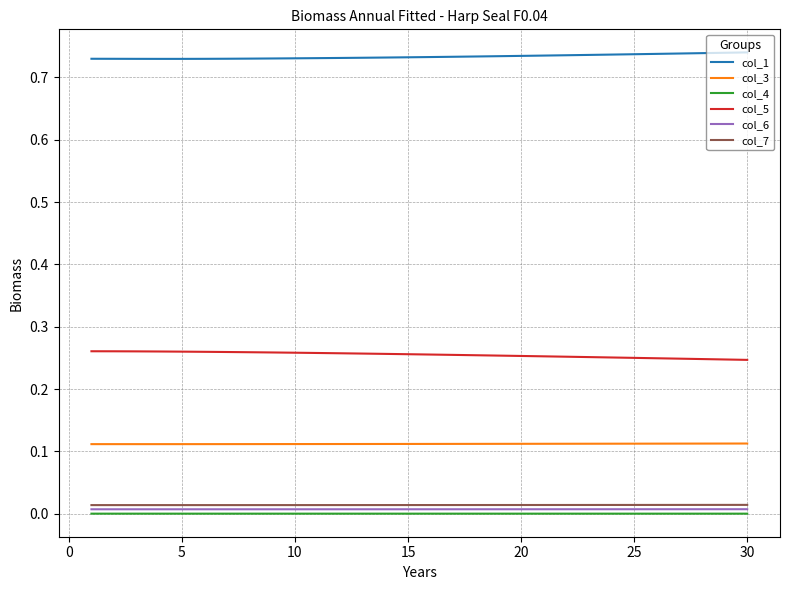

True or false: col_6 and col_5 cross at least once.

False